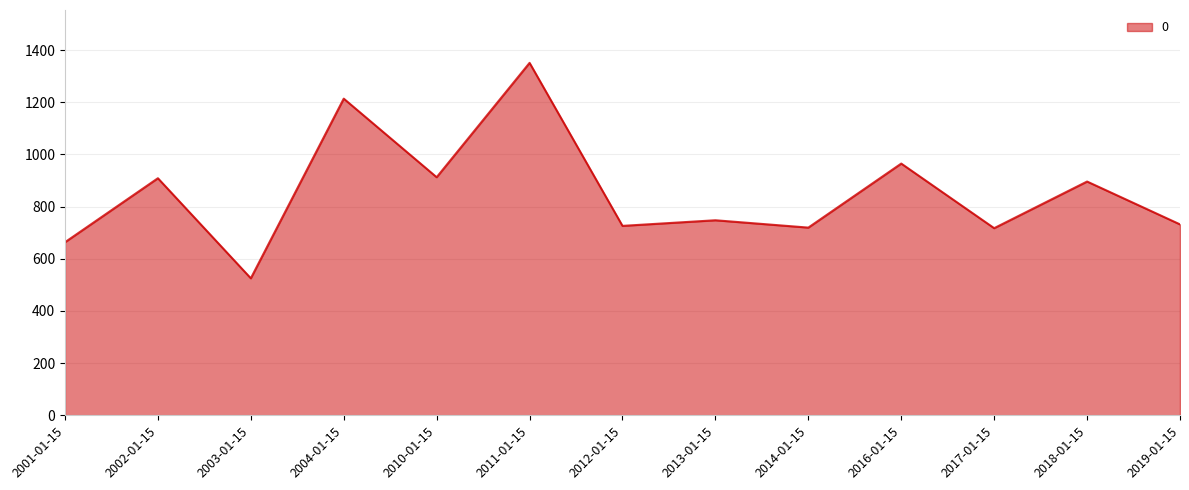

What is the greatest value displayed?

1351.3